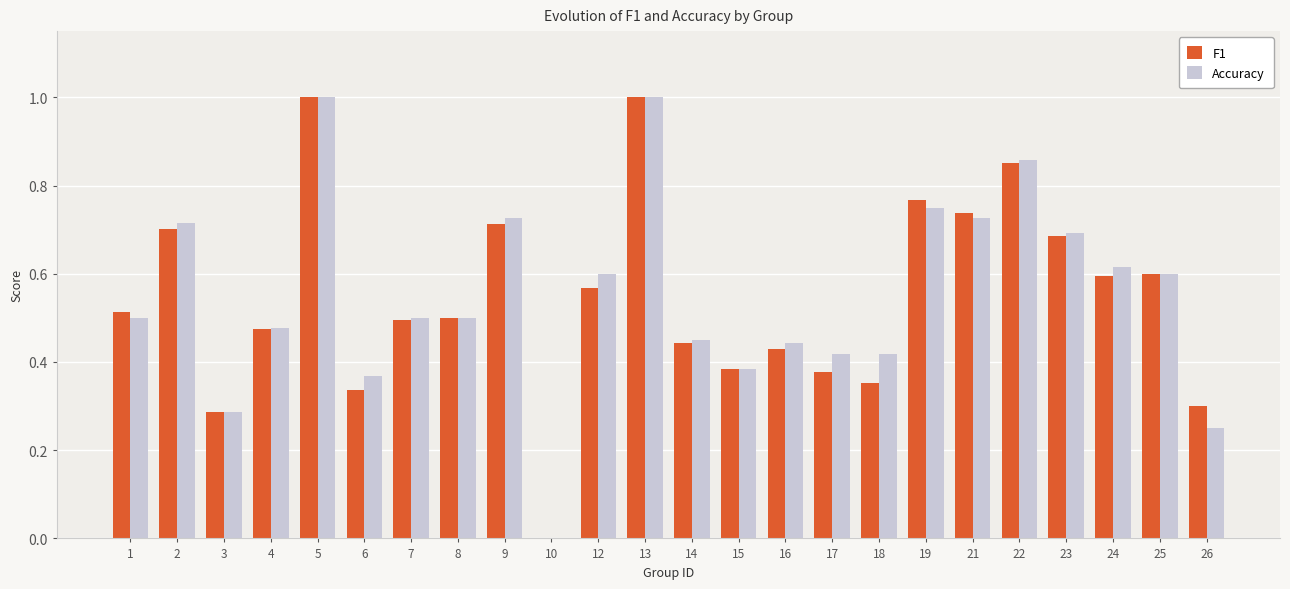

True or false: F1 has a value of 0.2 at 6.

False